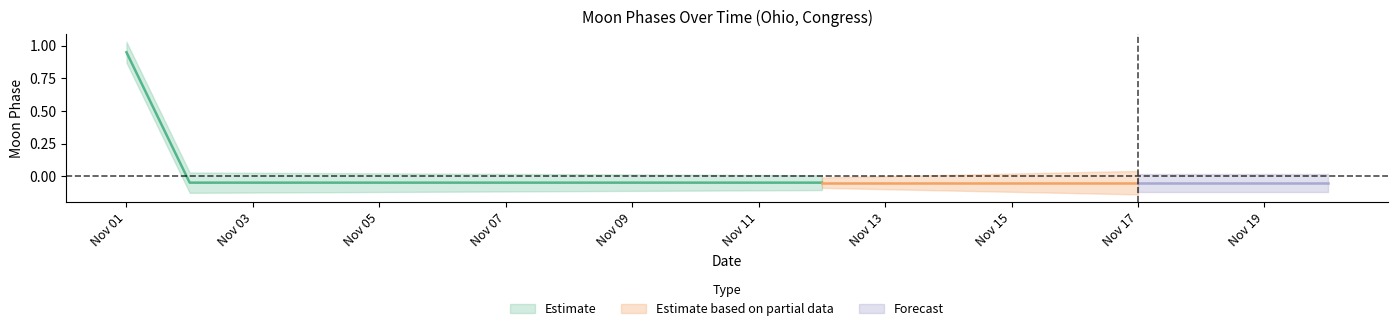

How many positive values are there?

1